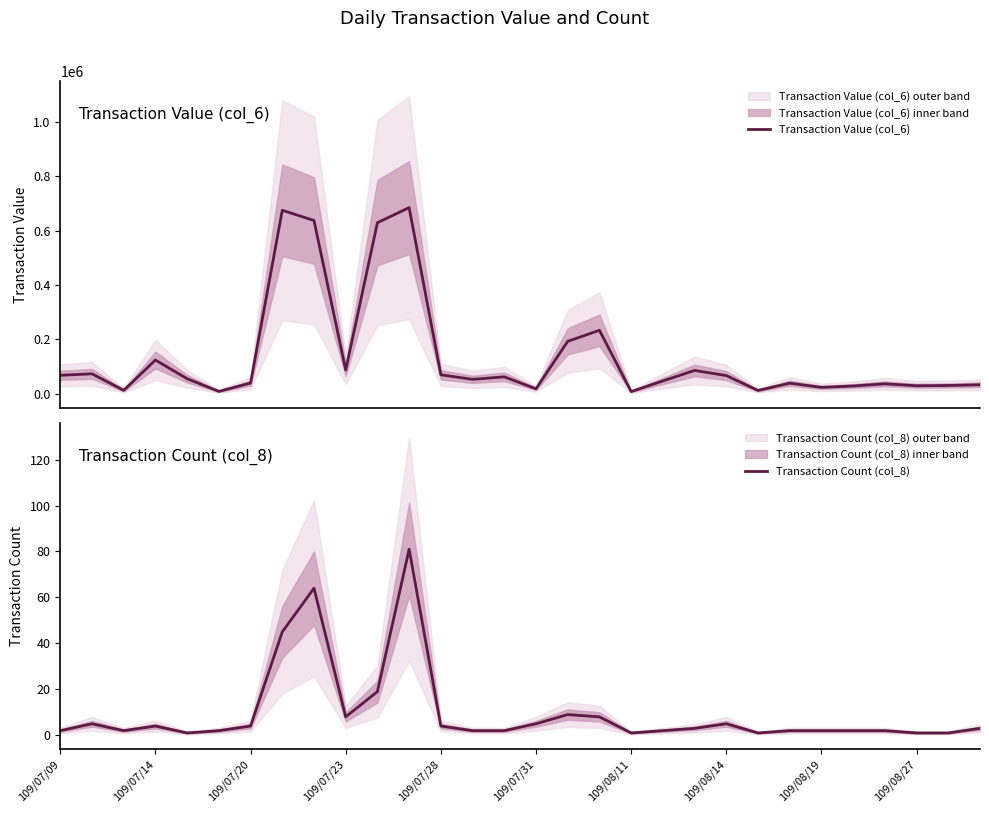

Is it true that Transaction Count (col_8) equals 4 at 109/07/20?

True